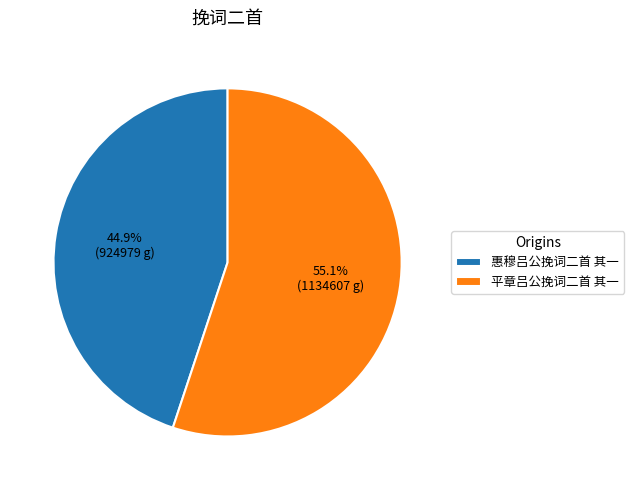

What is the smallest slice in the pie chart?

惠穆吕公挽词二首 其一